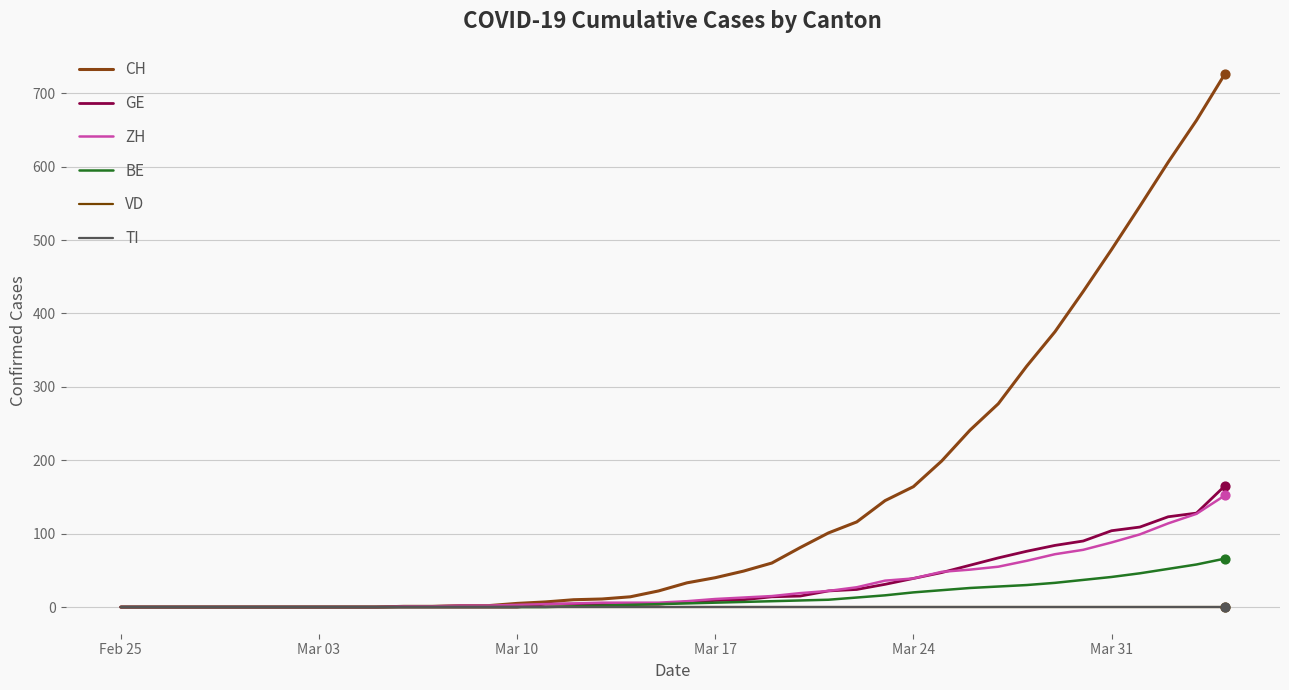

Does the chart have visible grid lines?

Yes